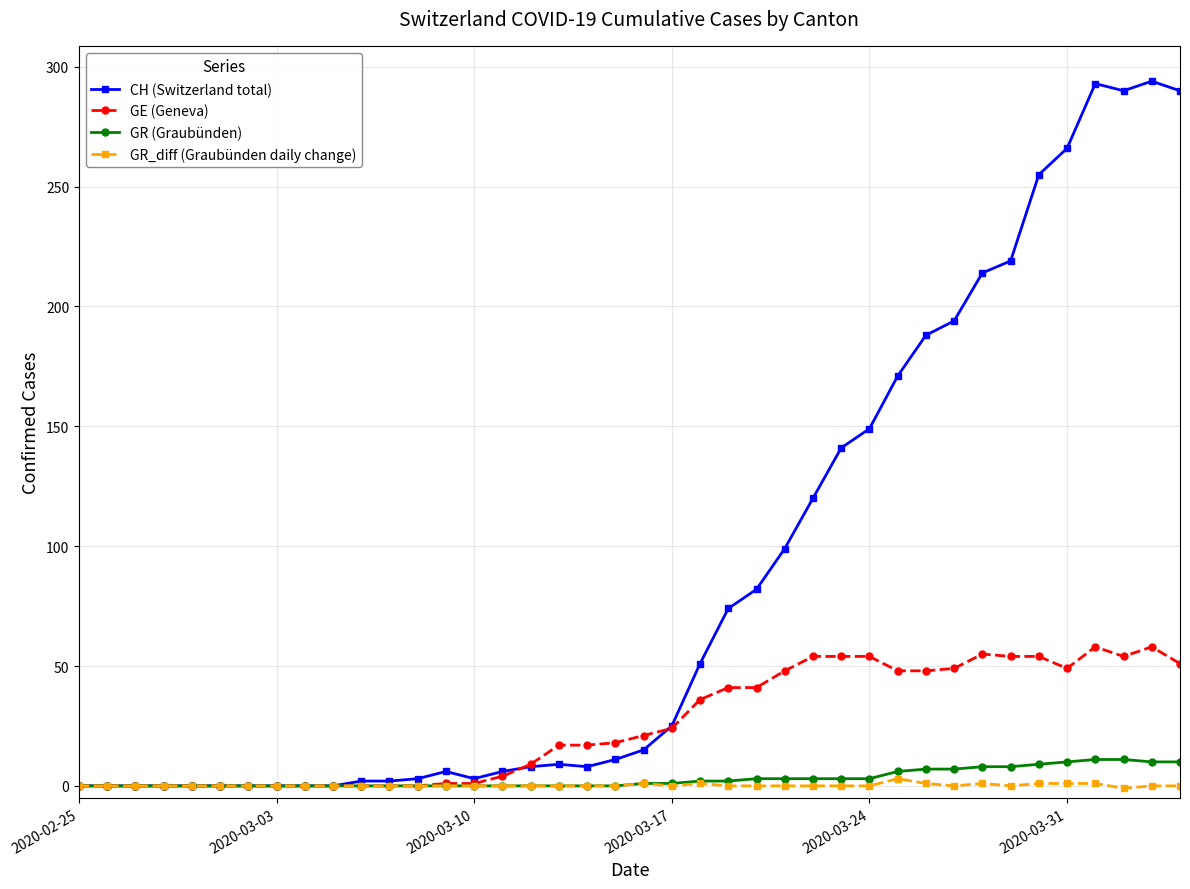

True or false: CH (Switzerland total) has more than 1 interior local peaks.

True